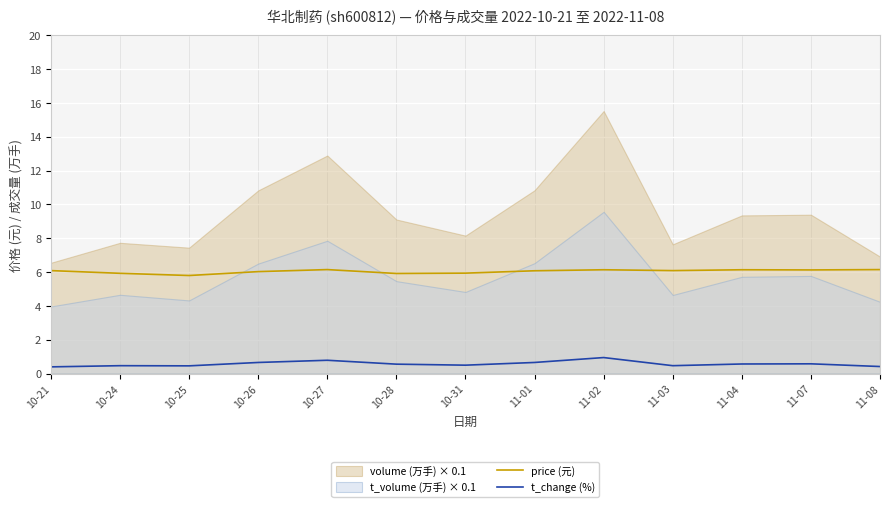

At which label is price (元) closest to 5?

10-25